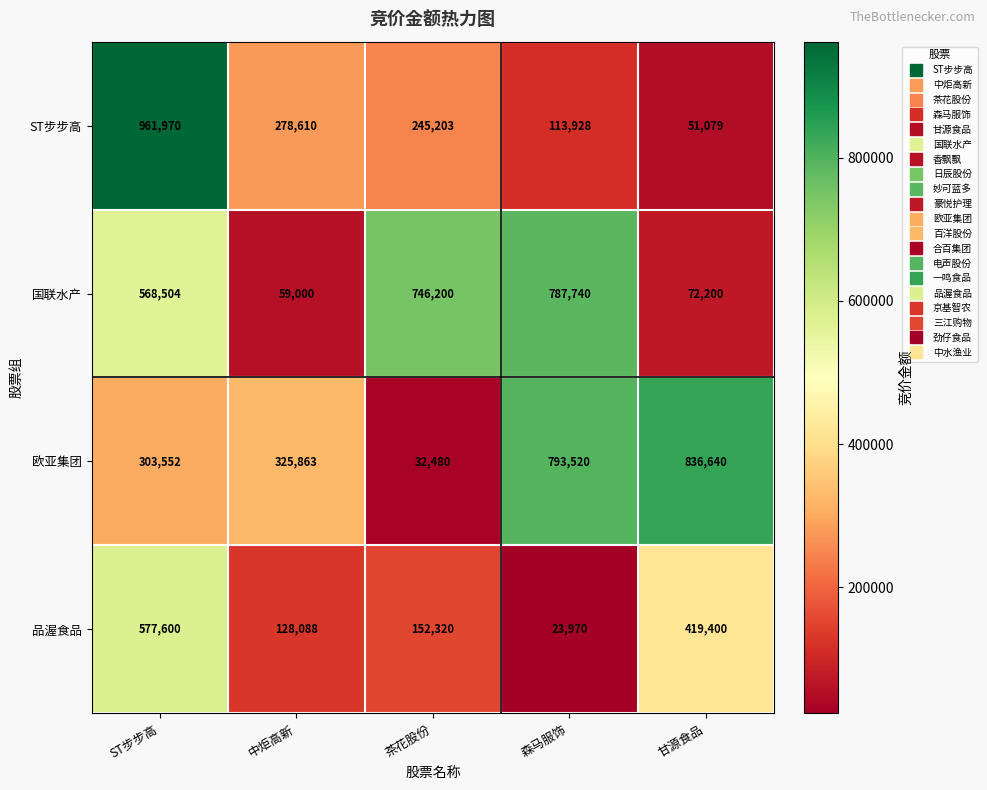

Reading left to right, what are all the values shown in this chart?

ST步步高: ST步步高=961970	中炬高新=278610	茶花股份=245203	森马服饰=113928	甘源食品=51079
国联水产: ST步步高=568504	中炬高新=59000	茶花股份=746200	森马服饰=787740	甘源食品=72200
欧亚集团: ST步步高=303552	中炬高新=325863	茶花股份=32480	森马服饰=793520	甘源食品=836640
品渥食品: ST步步高=577600	中炬高新=128088	茶花股份=152320	森马服饰=23970	甘源食品=419400